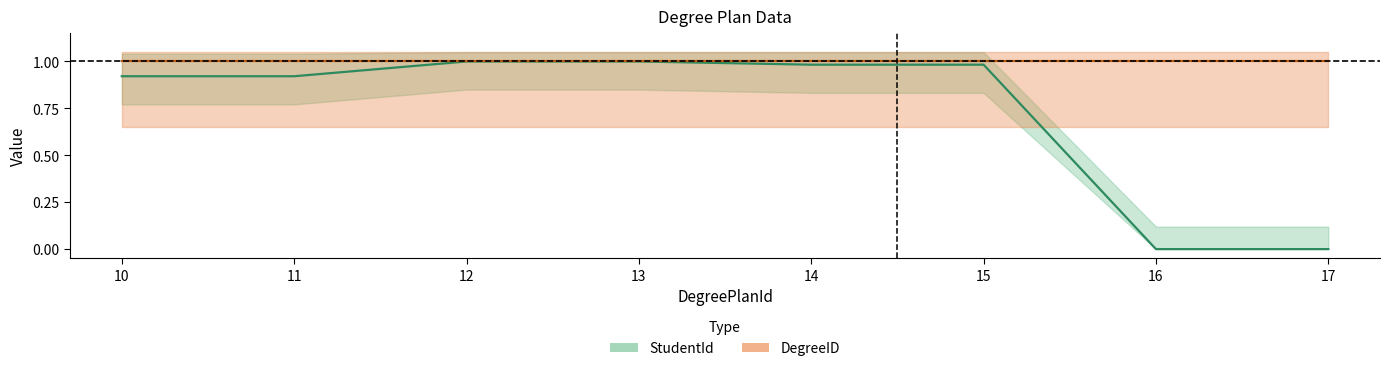

What is the sum of the values at 14 and 15?

2.0